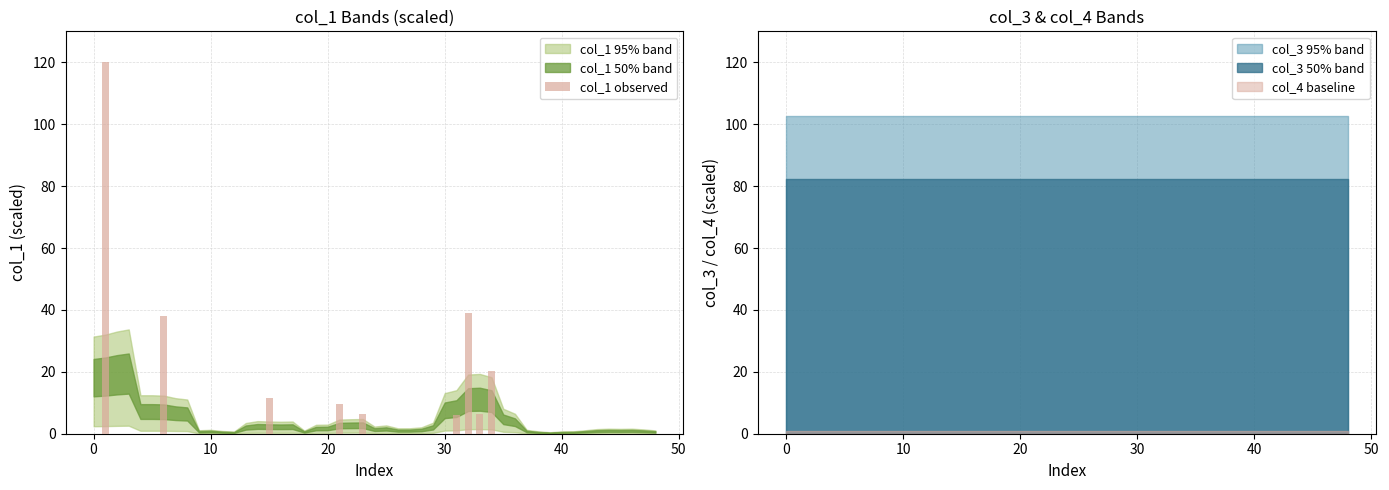

What is the maximum value for col_1 observed?

120.0